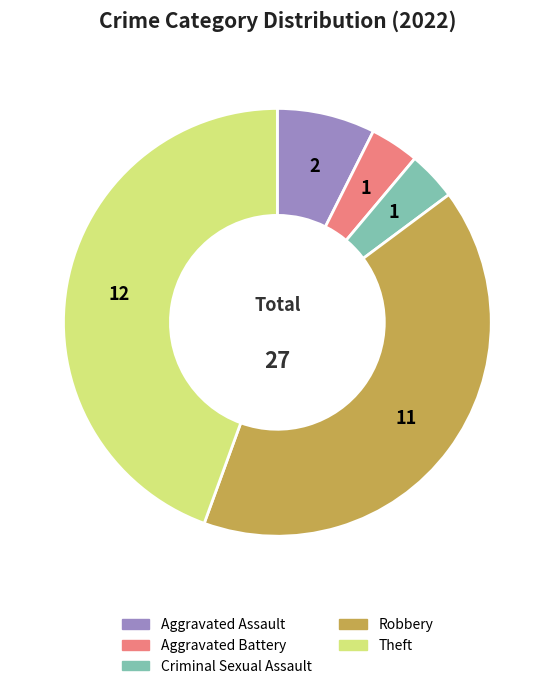

The Aggravated Assault slice represents 13% of the pie. True or false?

False